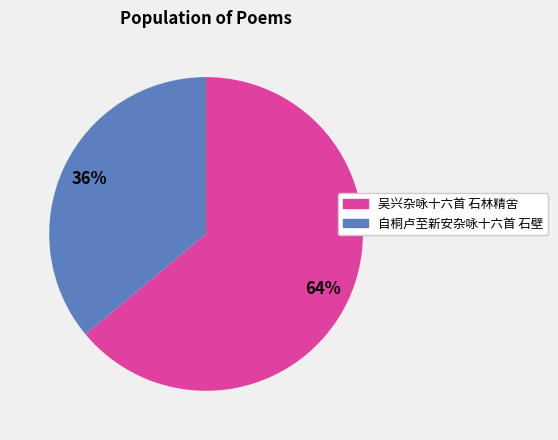

Between 吴兴杂咏十六首 石林精舍 and 自桐卢至新安杂咏十六首 石壁, which is larger?

吴兴杂咏十六首 石林精舍